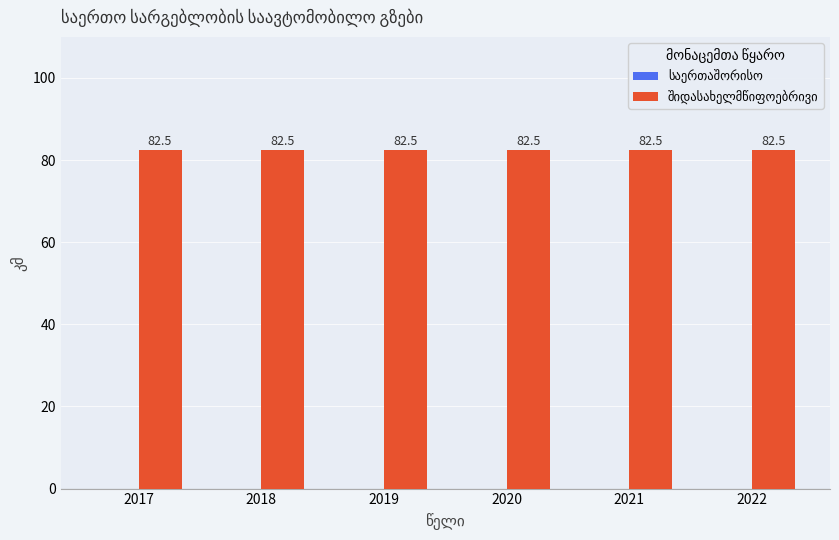

Which series changed the most between 2017 and 2020?

საერთაშორისო